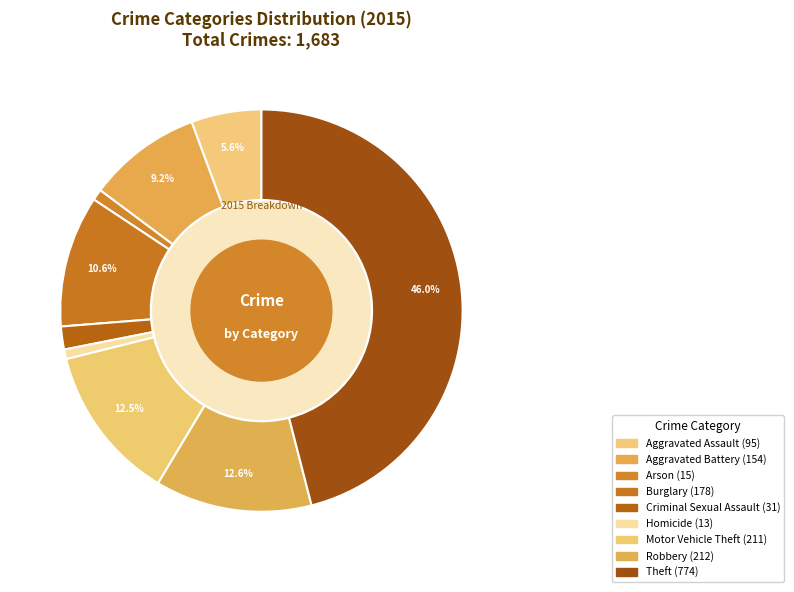

Is Robbery the majority of the pie?

No